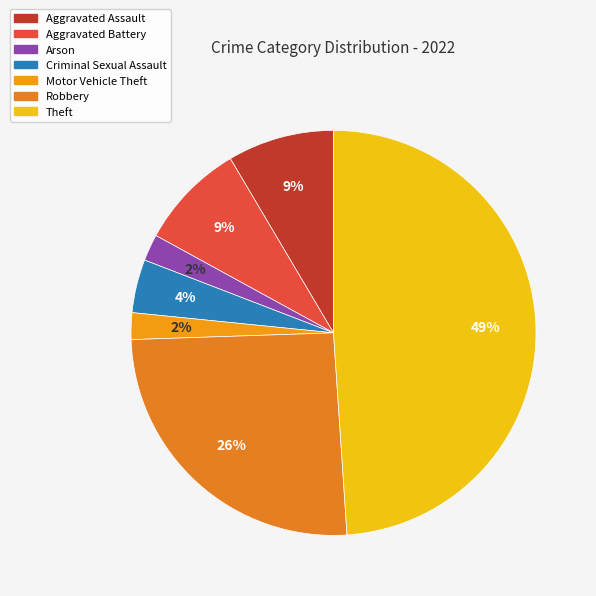

How many slices are in this pie chart?

7